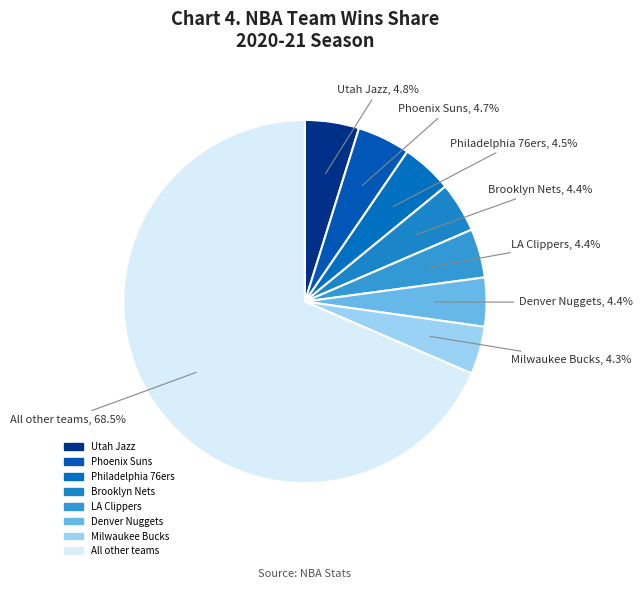

Which slice is the largest?

All other teams